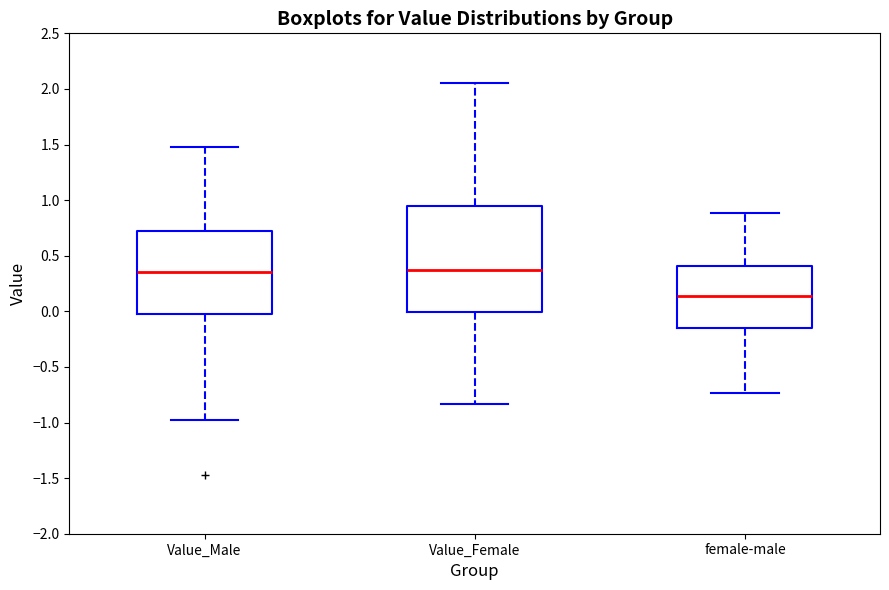

Reading left to right, read every box against the y-axis: the position of its median line, the range the box covers, and the ends of its whiskers. The values are not printed on the chart, so give them approximately, as read against the axis.

Value_Male: median 0.35, box -0.05 to 0.75, whiskers -0.95 to 1.50
Value_Female: median 0.35, box 0.00 to 0.95, whiskers -0.85 to 2.05
female-male: median 0.15, box -0.15 to 0.40, whiskers -0.75 to 0.90